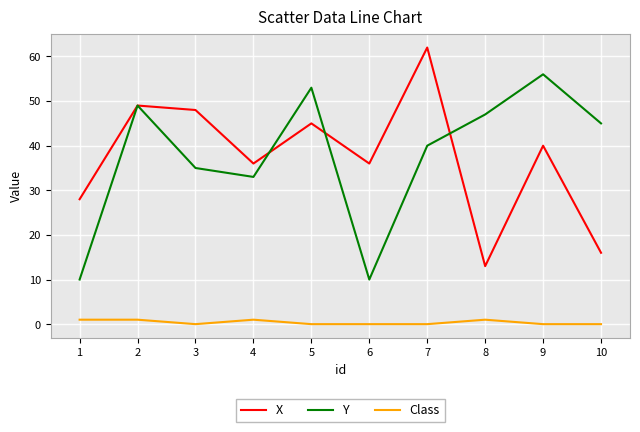

At how many categories does at least one series exceed 0?

10